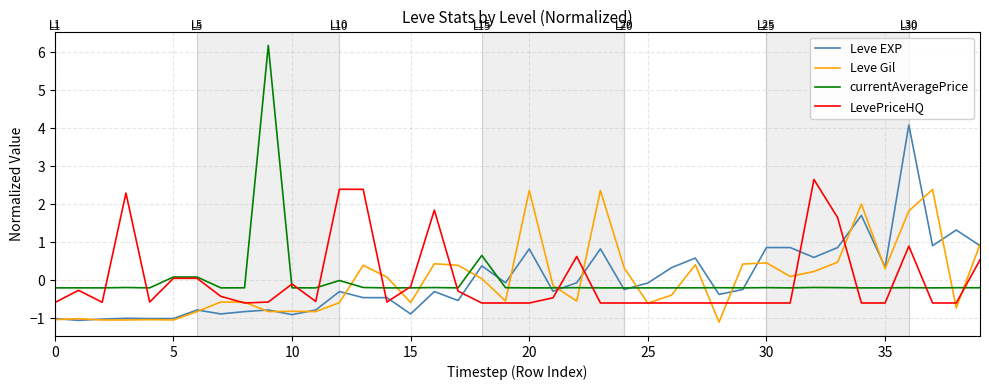

What is the lowest value of the LevePriceHQ series?

-0.6